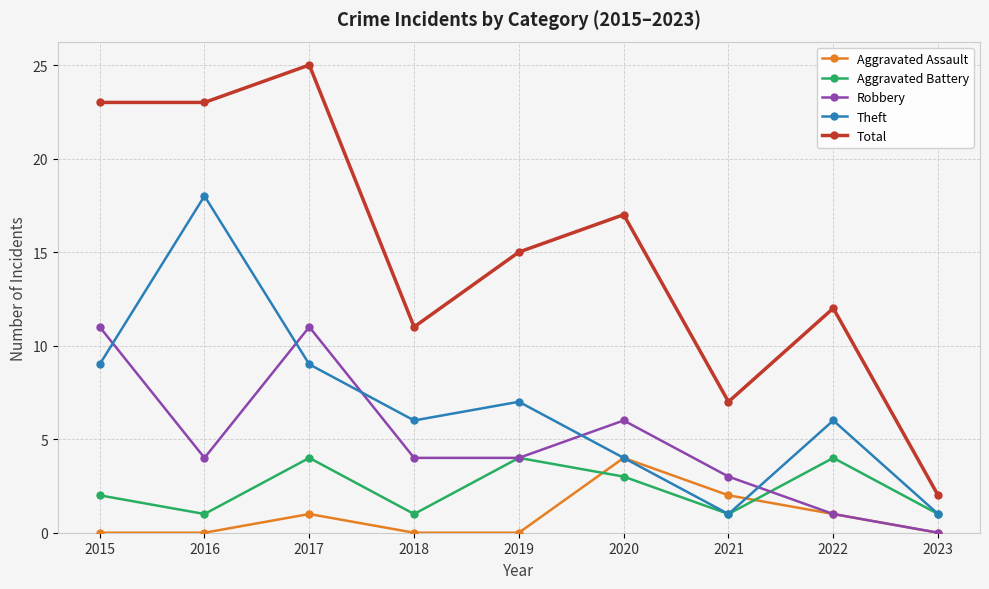

True or false: Total has a value of 13 at 2017.

False